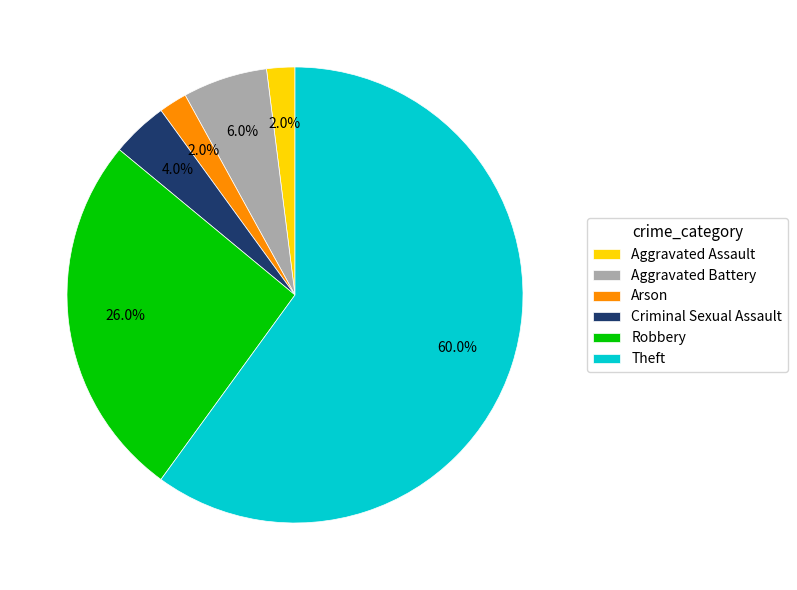

What is the ratio of the value at Robbery to the value at Criminal Sexual Assault?

6.5